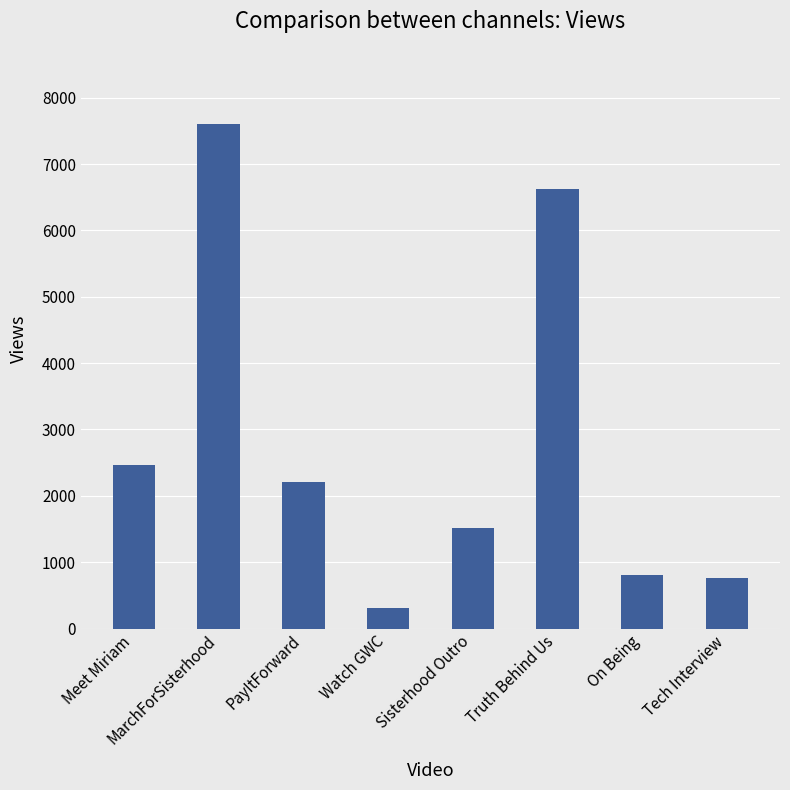

True or false: the data shows 1105 at Tech Interview.

False